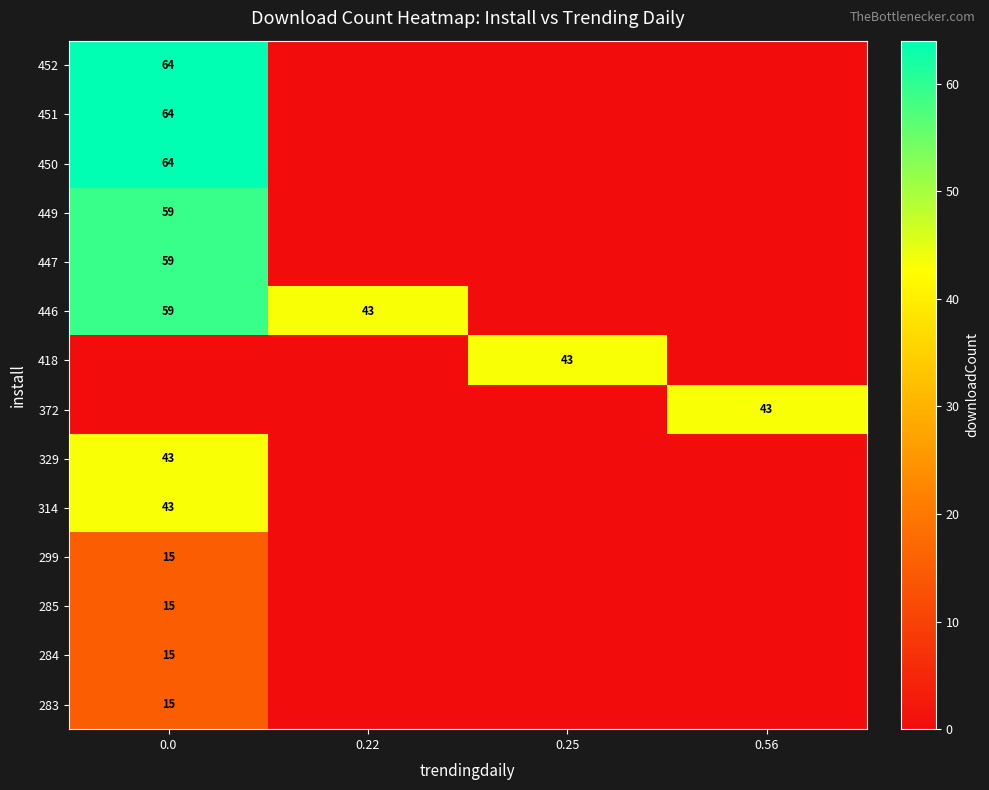

Is it true that 314 equals 43 at 0.0?

True